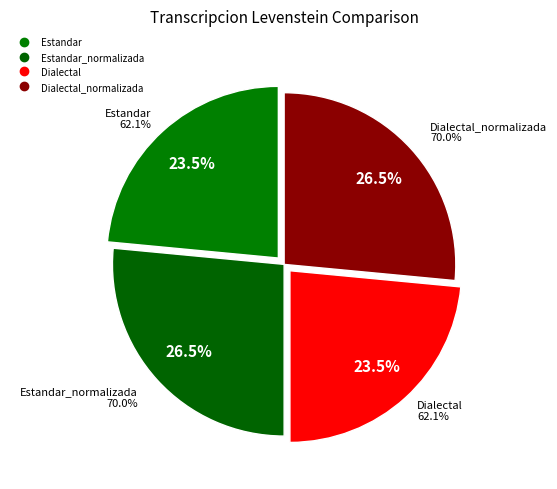

What is the change in value from Estandar to Dialectal_normalizada?

+7.9